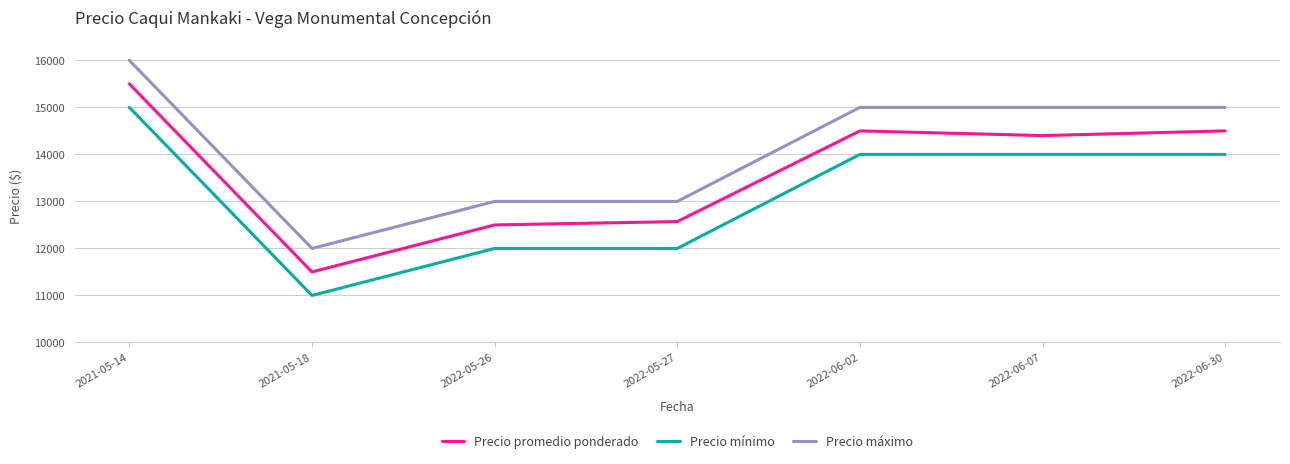

True or false: Precio mínimo and Precio máximo intersect in this chart.

False